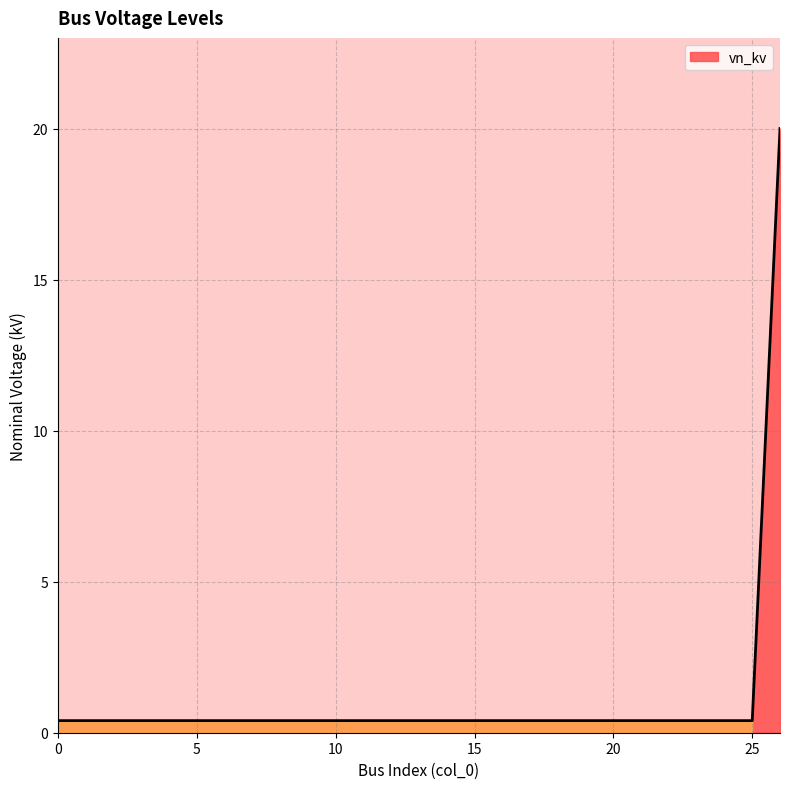

How many lines are shown in the chart?

1